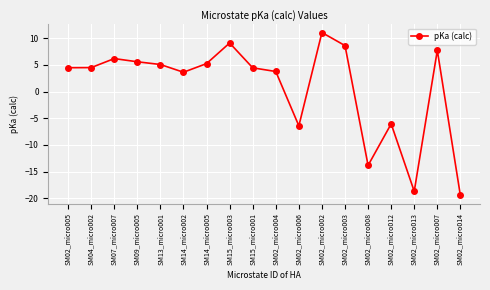

Which label corresponds to the smallest value in the chart?

SM02_micro014